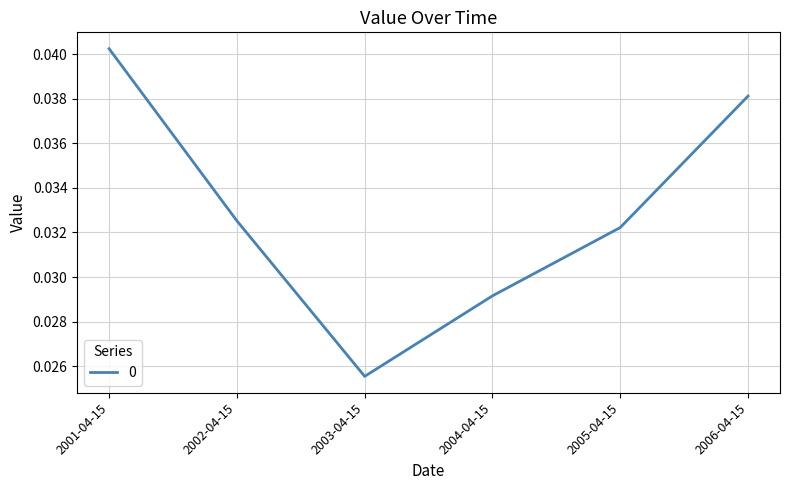

True or false: the data shows 0.1 at 2001-04-15.

False